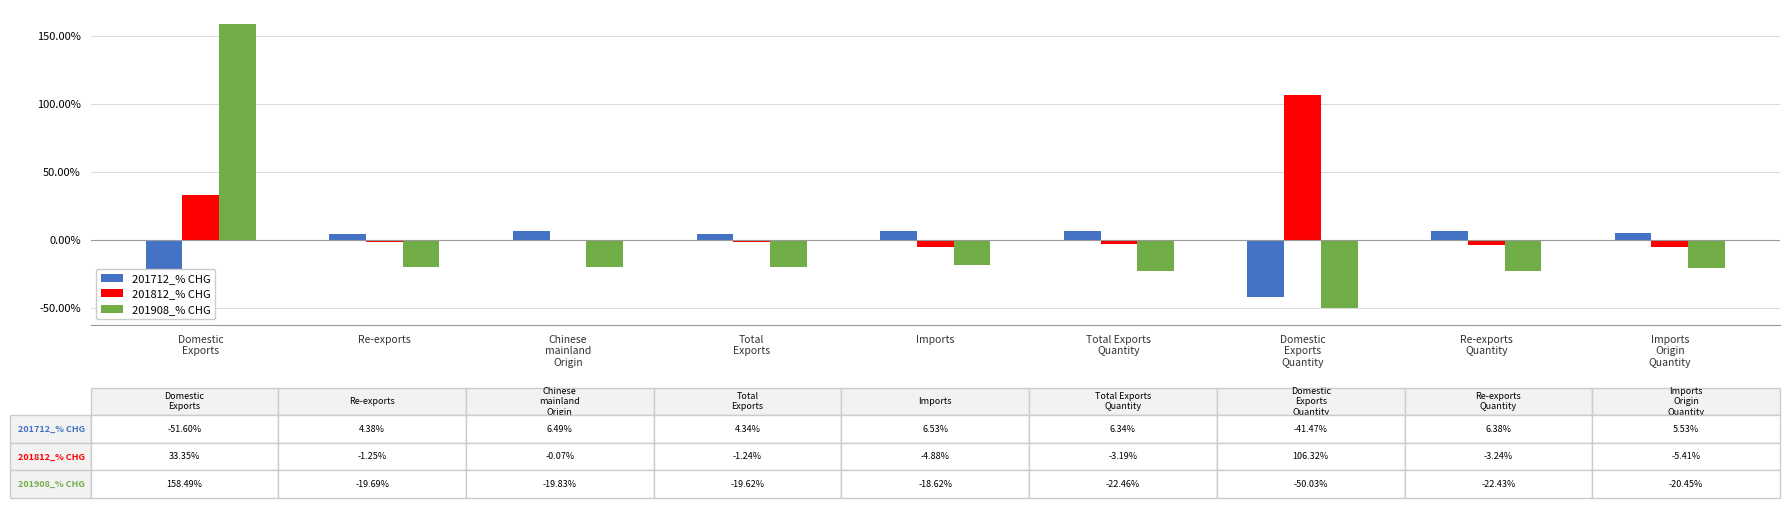

True or false: 201908_% CHG has a value of -14.1 at Re-exports
Quantity.

False